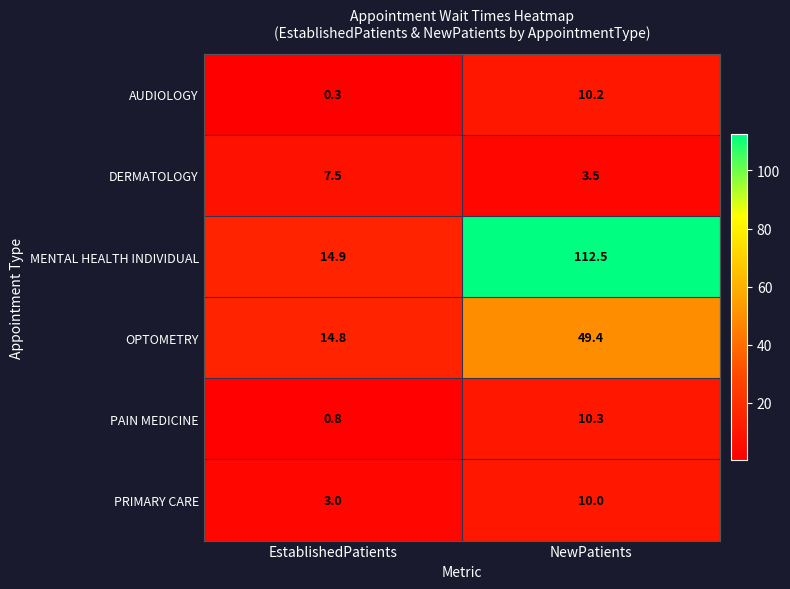

Which series has the largest range (max minus min)?

MENTAL HEALTH INDIVIDUAL